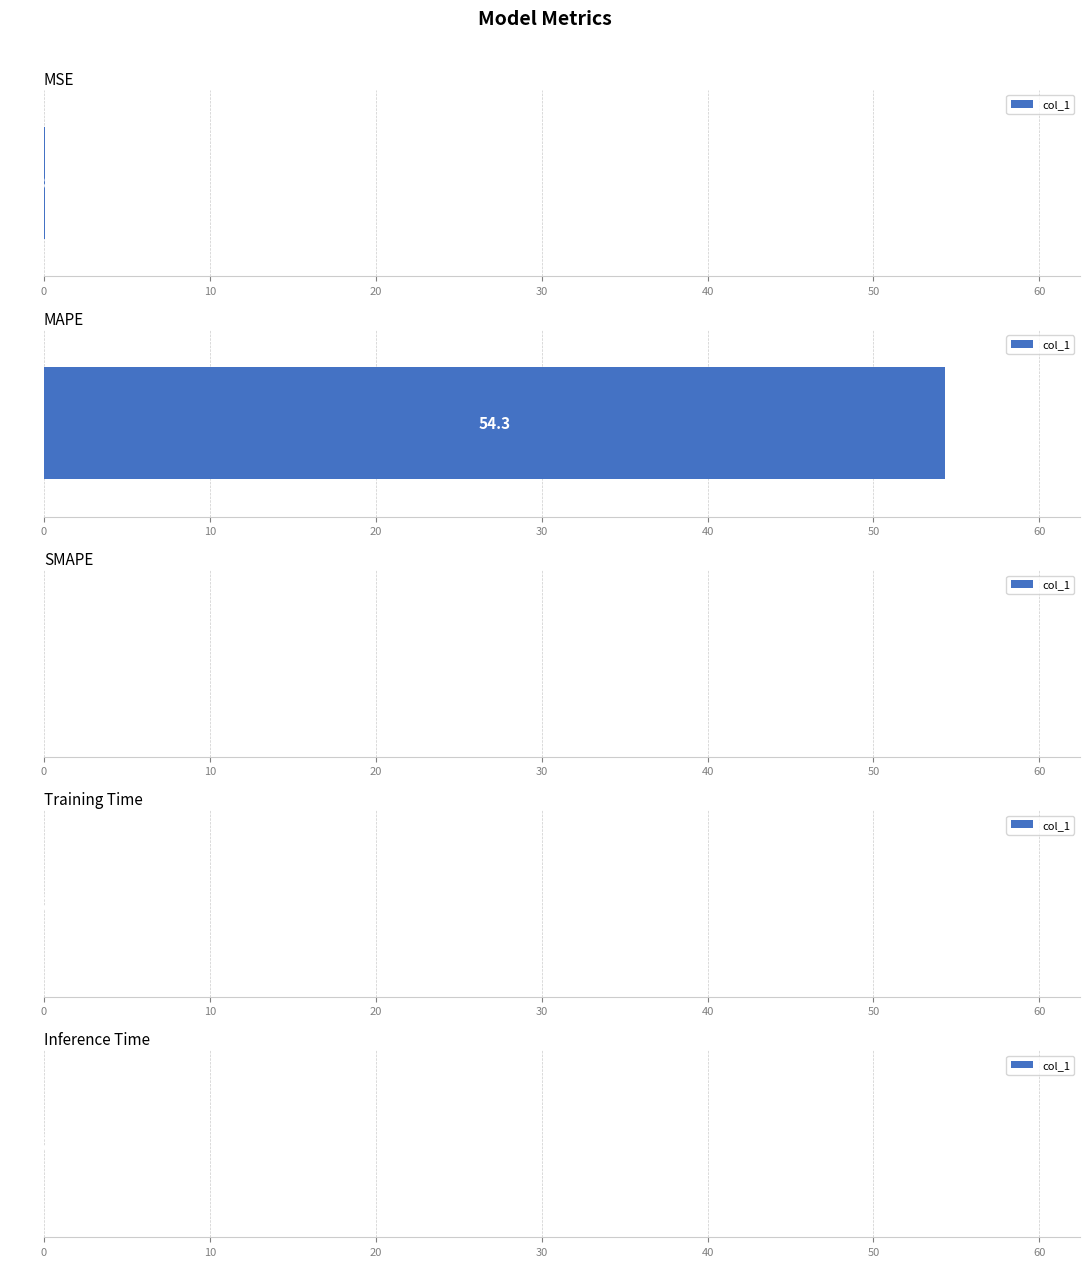

What is the difference between the maximum and minimum values?

54.3